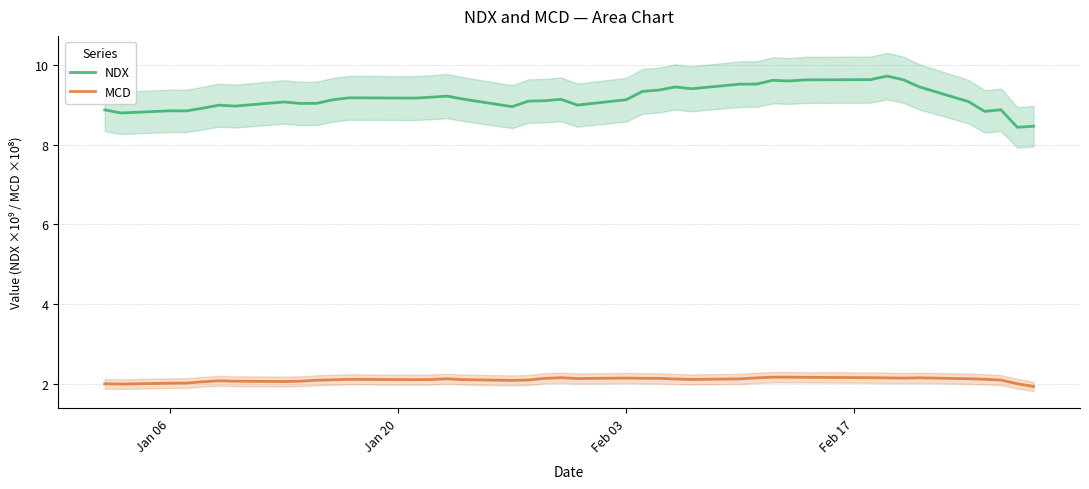

What is the highest value of the NDX series?

9.7